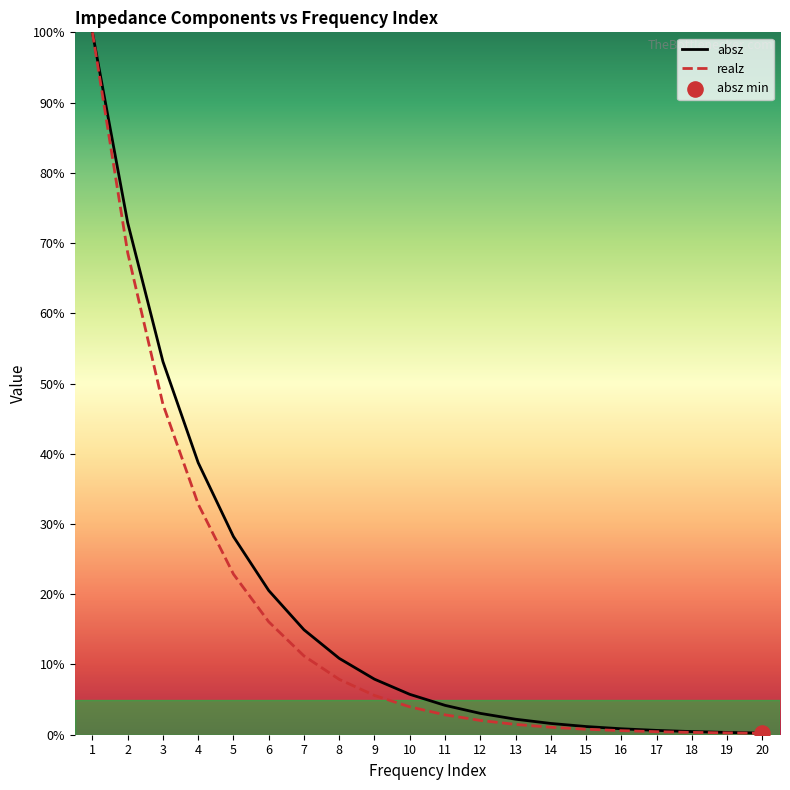

At which category is the sum across all series the highest?

1